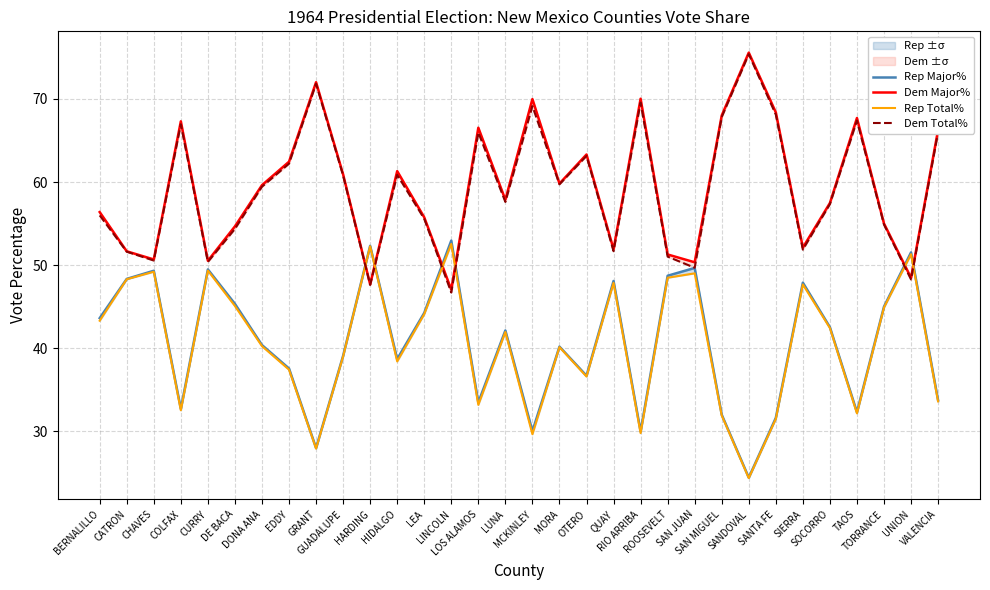

How many distinct data groups are displayed?

4